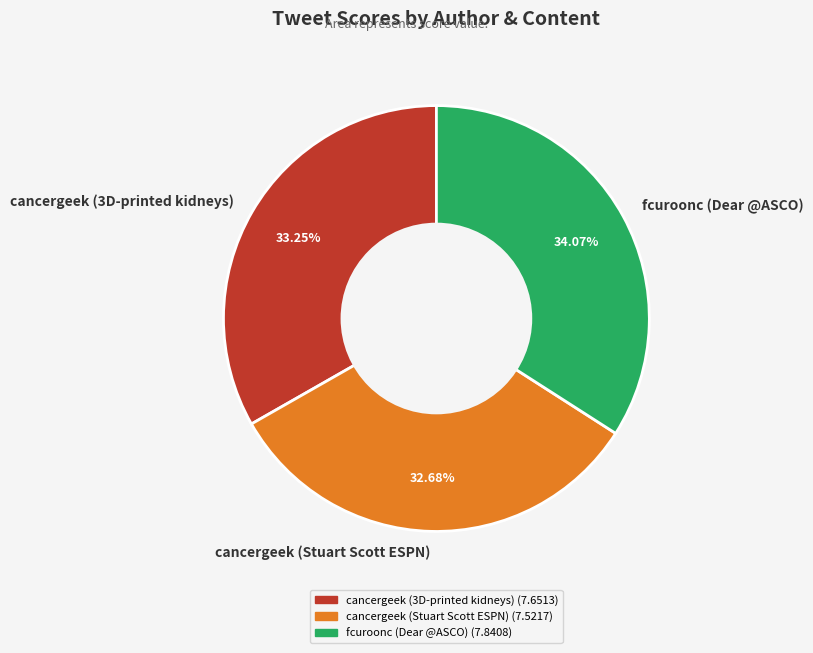

How many segments does this pie chart have?

3